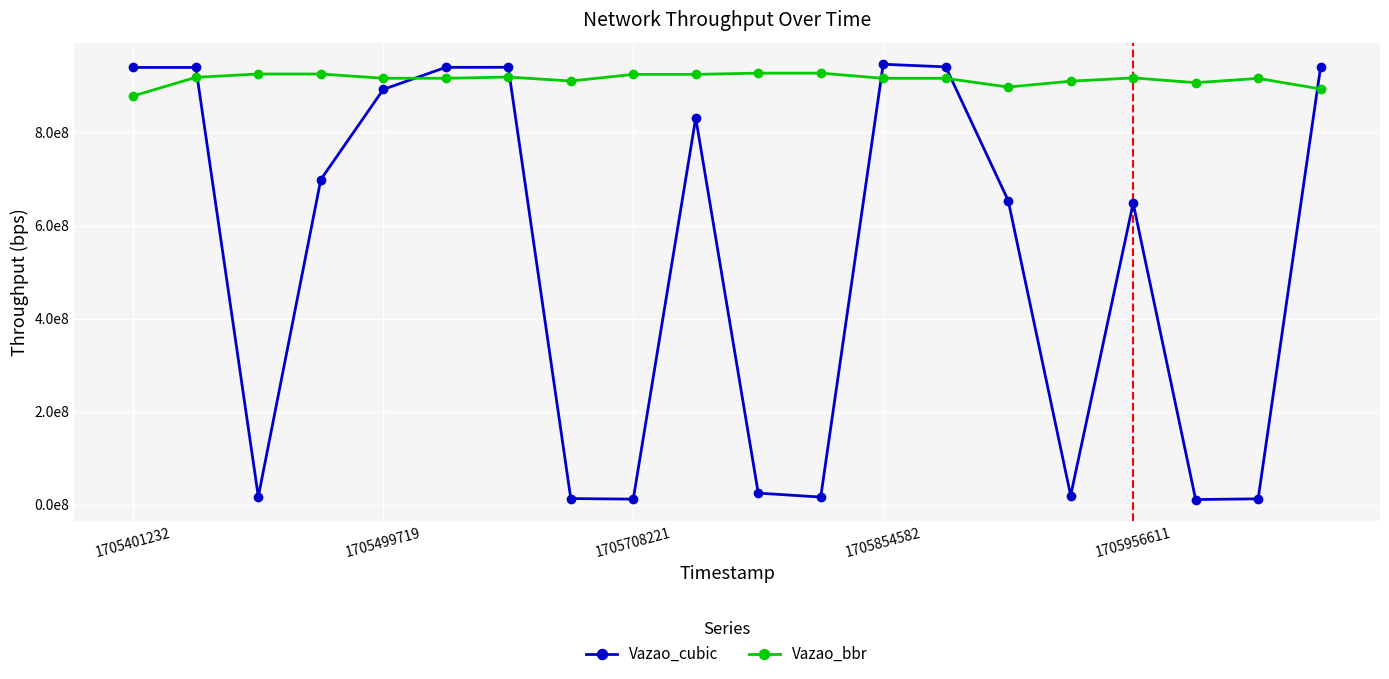

Is this an area chart (filled region under the line)?

No